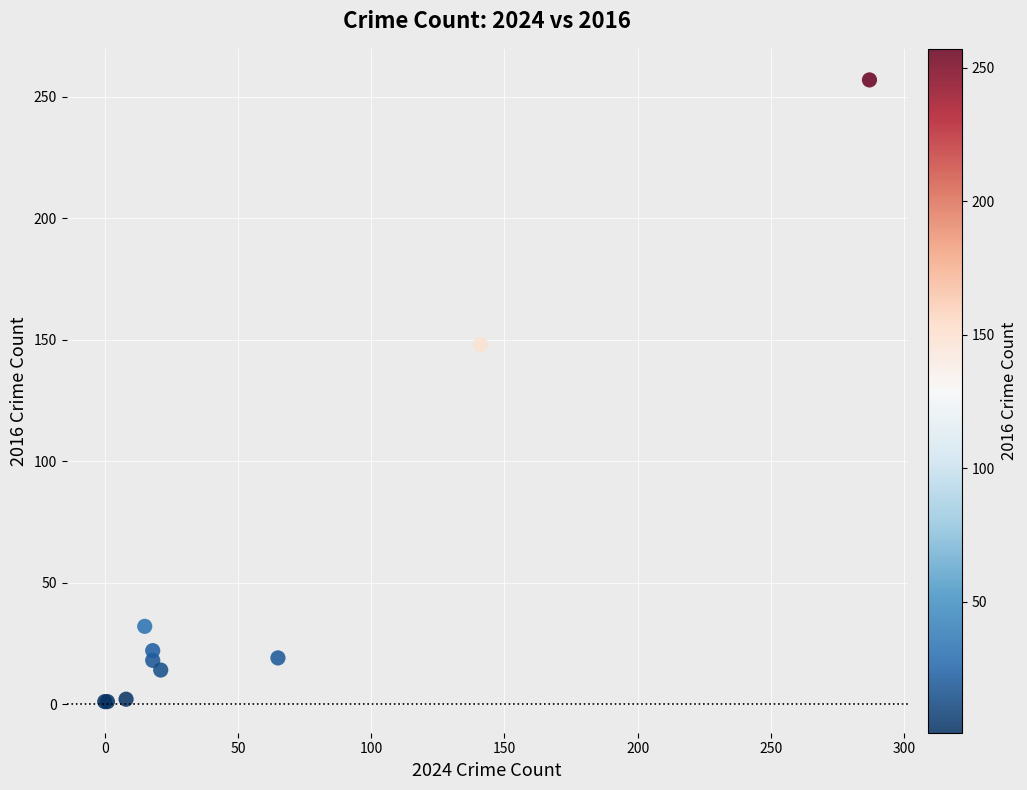

What Y value in the scatter plot is closest to 129?

148